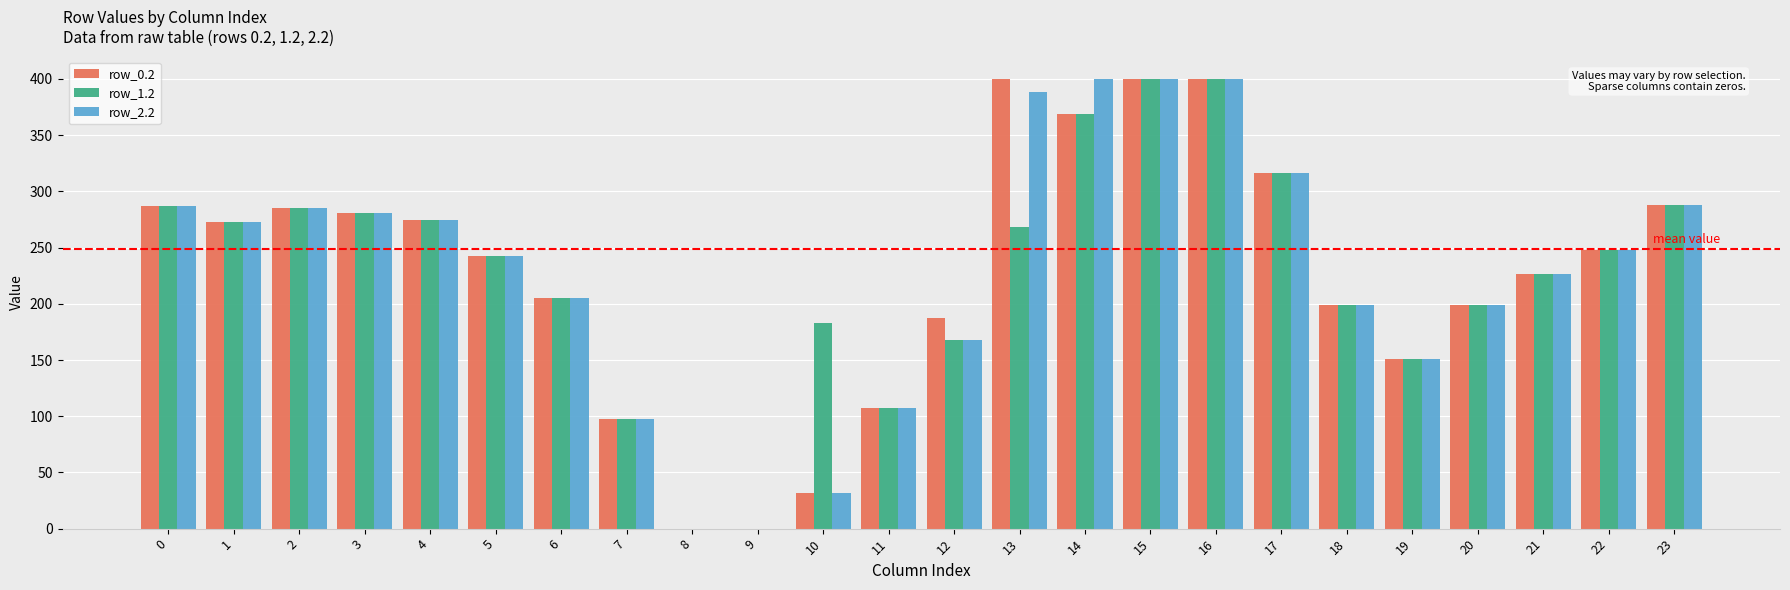

How many data points in row_1.2 are above 247?

12